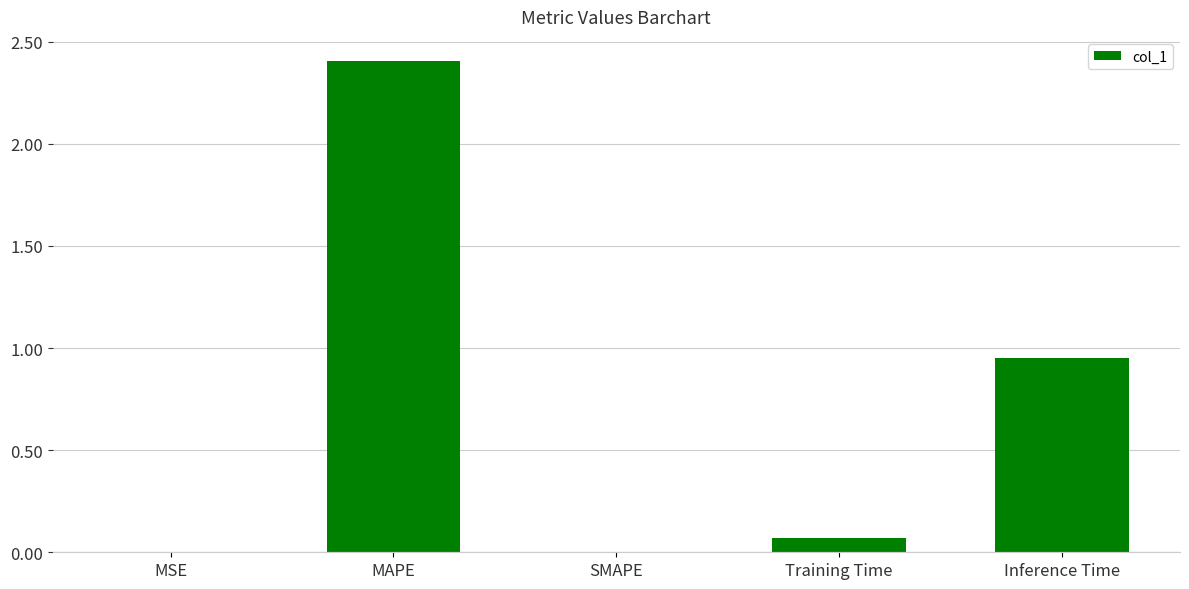

Between SMAPE and Training Time, which is larger?

Training Time